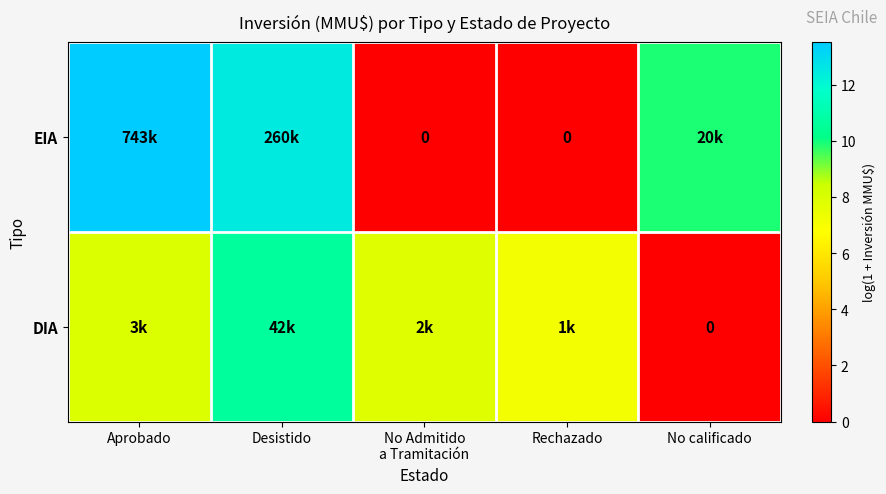

What is the sum of the EIA values at No Admitido a Tramitación and No calificado?

9.9